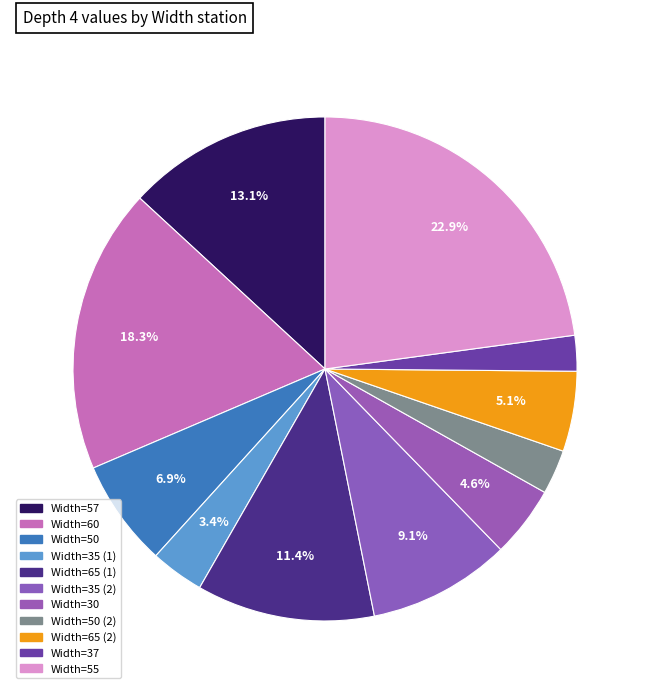

Count the number of slices in the pie.

11